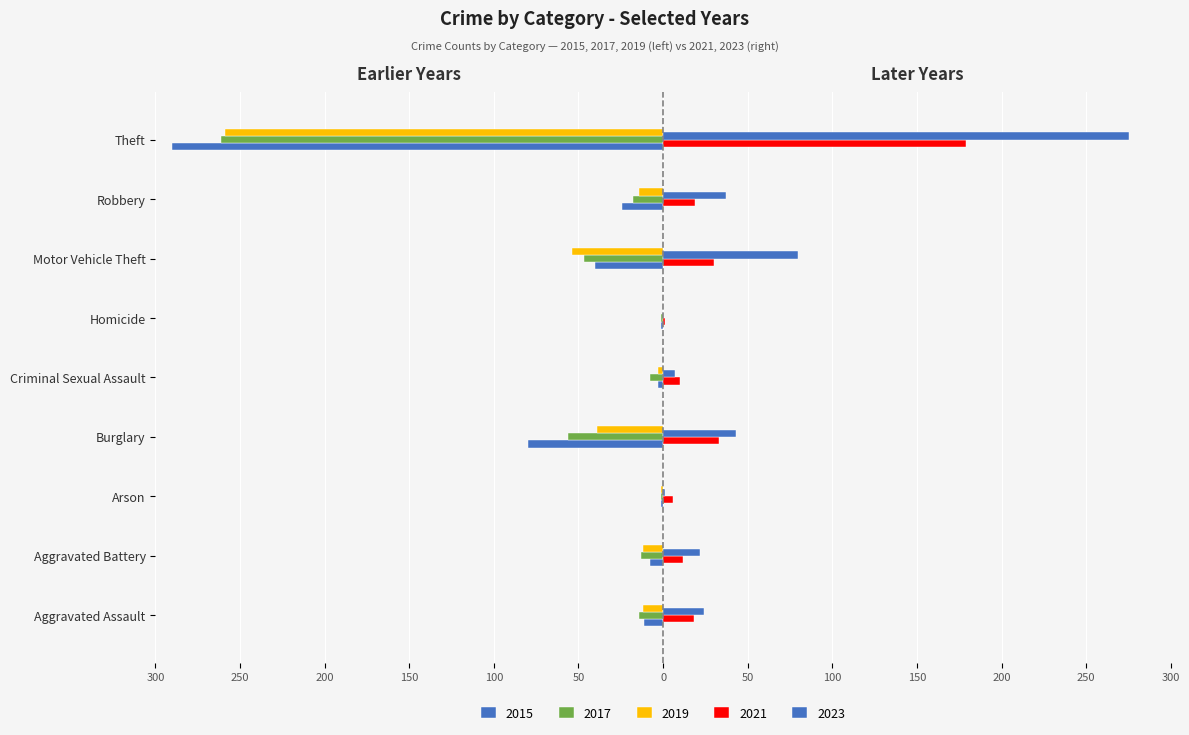

What is the average value of the 2017 series?

-47